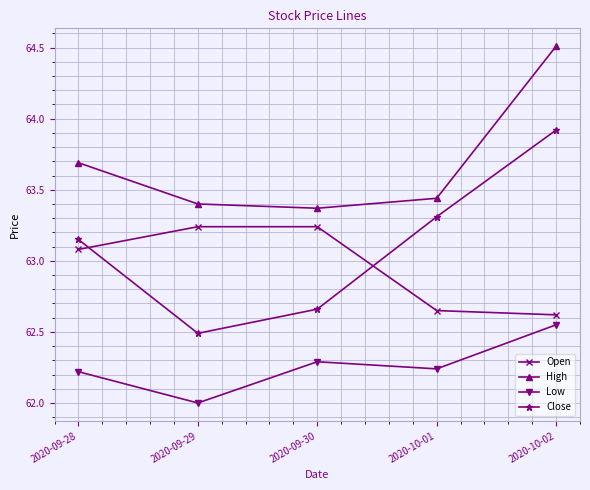

Which series has the largest total across all categories?

High